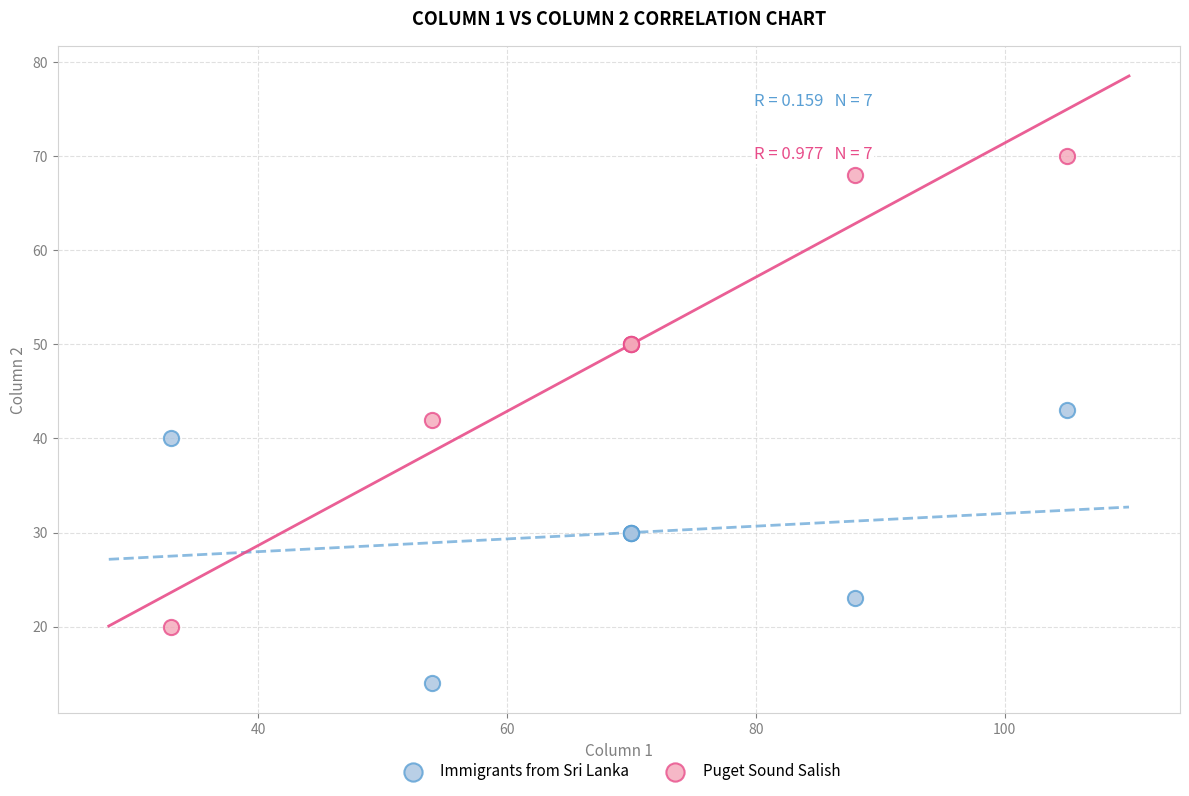

Which series contains the lowest Y value?

Immigrants from Sri Lanka